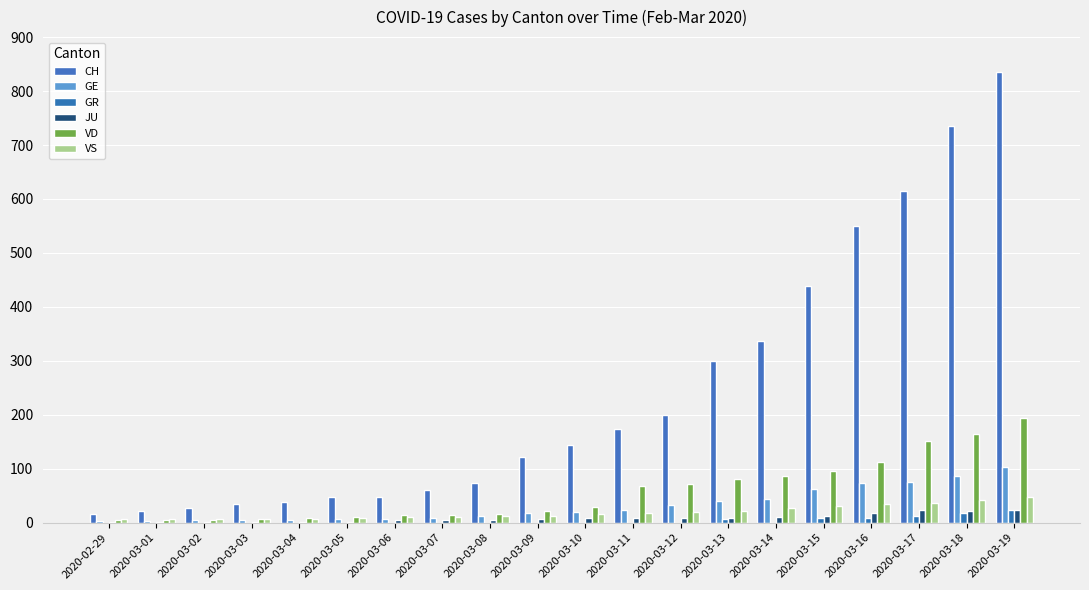

At which category does the chart reach its peak across all series?

2020-03-19